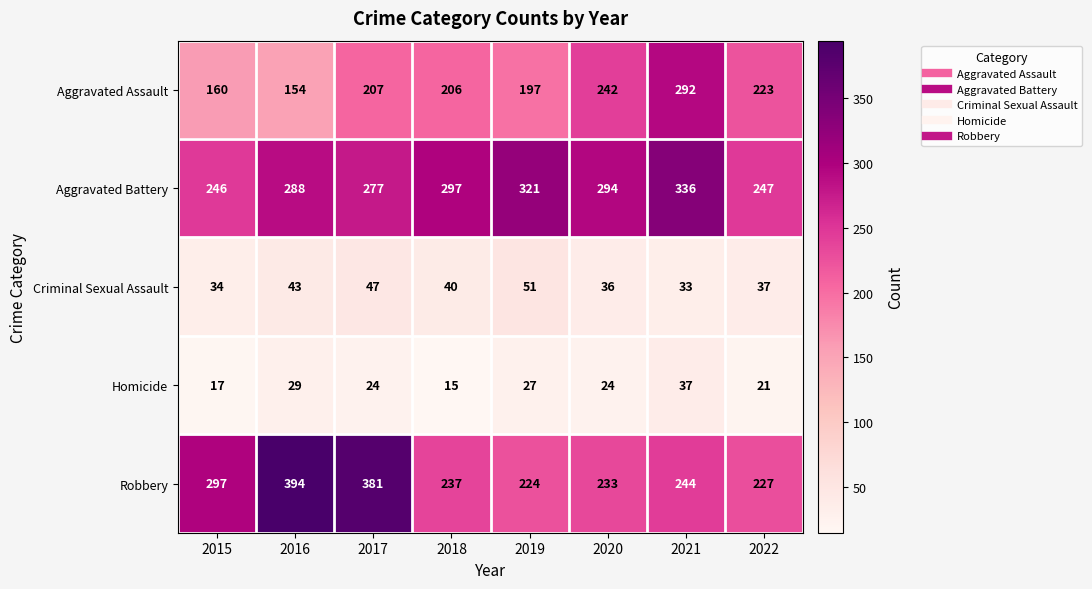

Rank the categories by Robbery value from lowest to highest.

2019, 2022, 2020, 2018, 2021, 2015, 2017, 2016